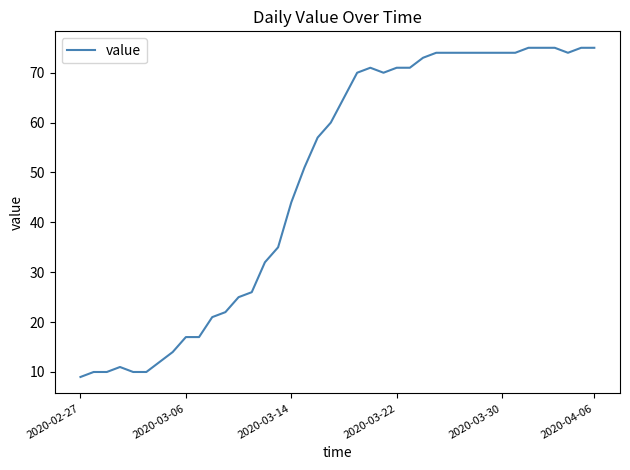

What is the difference between the maximum and minimum values?

66